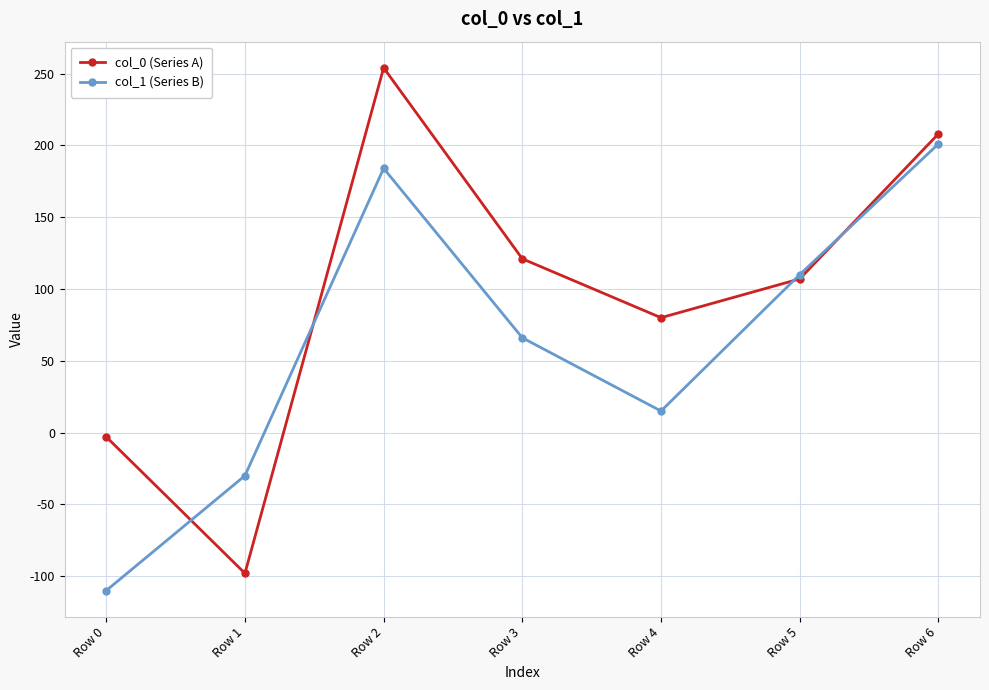

List the labels in order of col_1 (Series B) value, smallest first.

Row 0, Row 1, Row 4, Row 3, Row 5, Row 2, Row 6